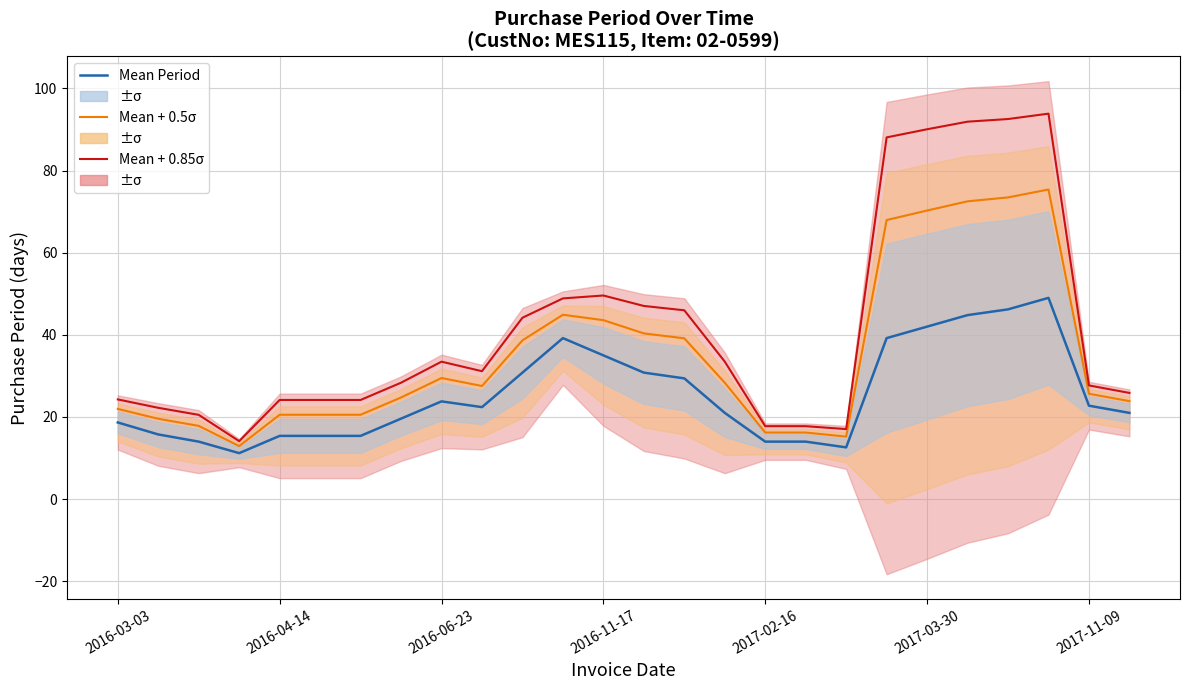

Reading right to left, transcribe all the data shown in this chart.

Mean Period: 21.0	22.8	49.0	46.2	44.8	42.0	39.2	12.6	14.0	14.0	21.0	29.4	30.8	35.0	39.2	30.8	22.4	23.8	19.6	15.4	15.4	15.4	11.2	14.0	15.8	18.7
Mean + 0.5σ: 23.9	25.7	75.4	73.5	72.5	70.3	67.9	15.2	16.2	16.2	28.3	39.1	40.3	43.6	44.9	38.7	27.5	29.5	24.7	20.5	20.5	20.5	12.9	17.8	19.6	22.0
Mean + 0.85σ: 25.9	27.7	93.8	92.5	91.9	90.0	88.1	17.1	17.8	17.8	33.5	46.0	47.0	49.6	48.9	44.2	31.1	33.5	28.3	24.1	24.1	24.1	14.1	20.5	22.2	24.3